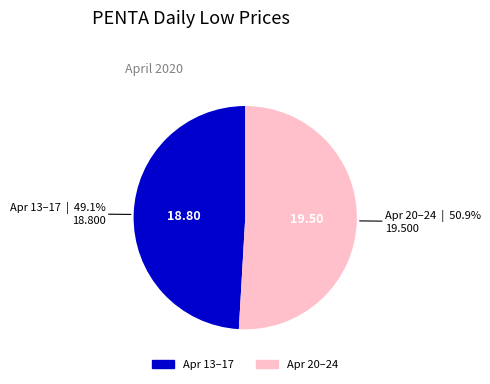

Is there a majority slice in this chart?

Yes